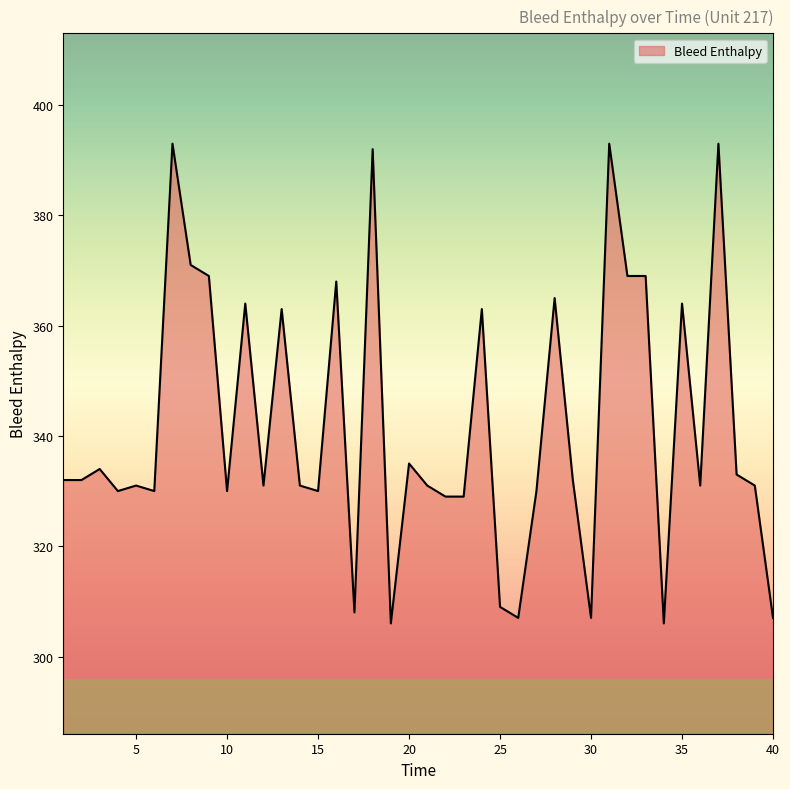

What is the smallest value displayed?

306